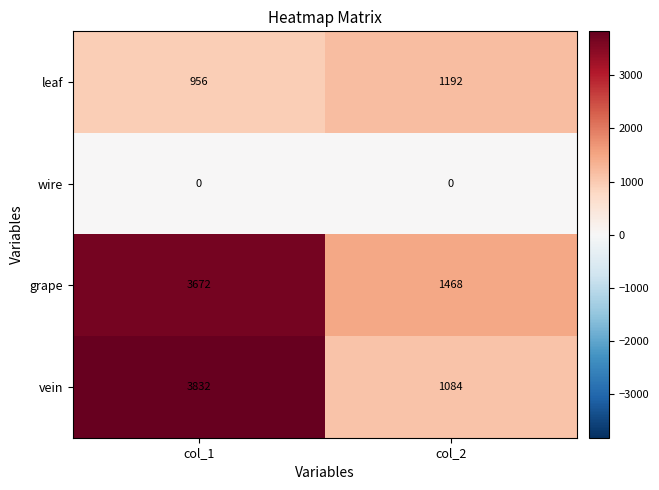

The leaf series shows 956 at col_1. True or false?

True